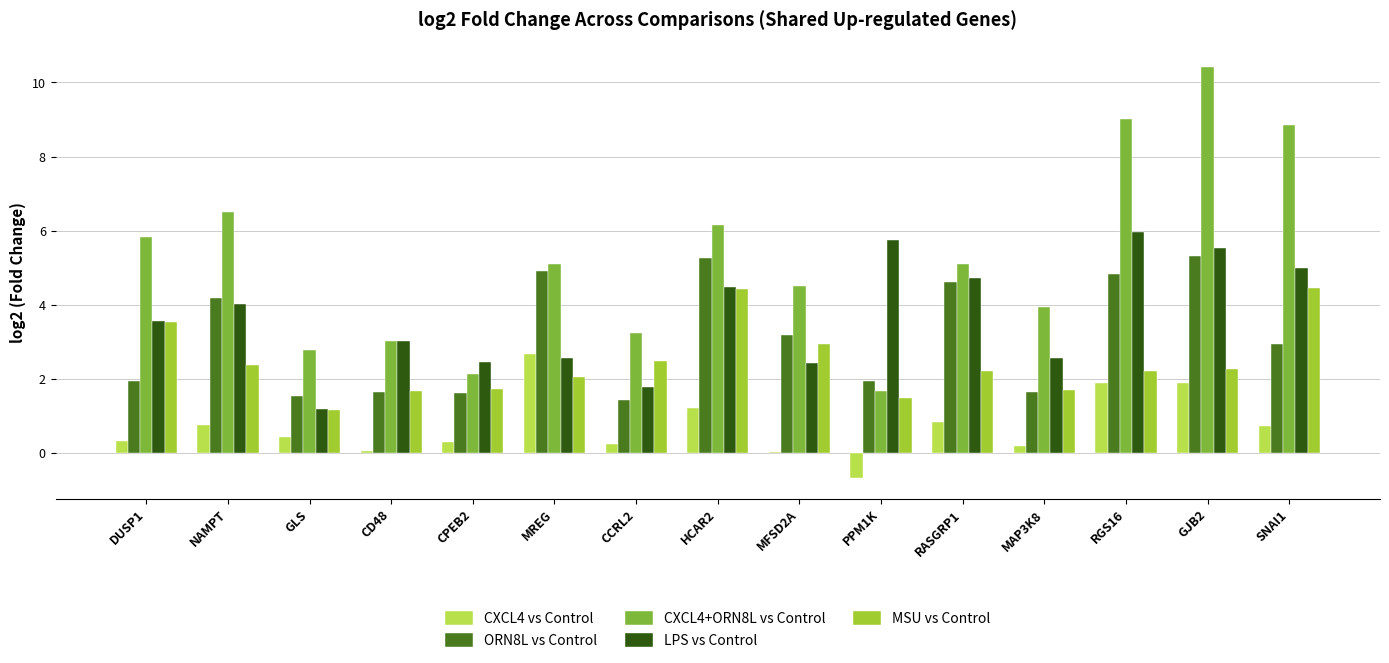

Read the CXCL4 vs Control value at RGS16.

1.9